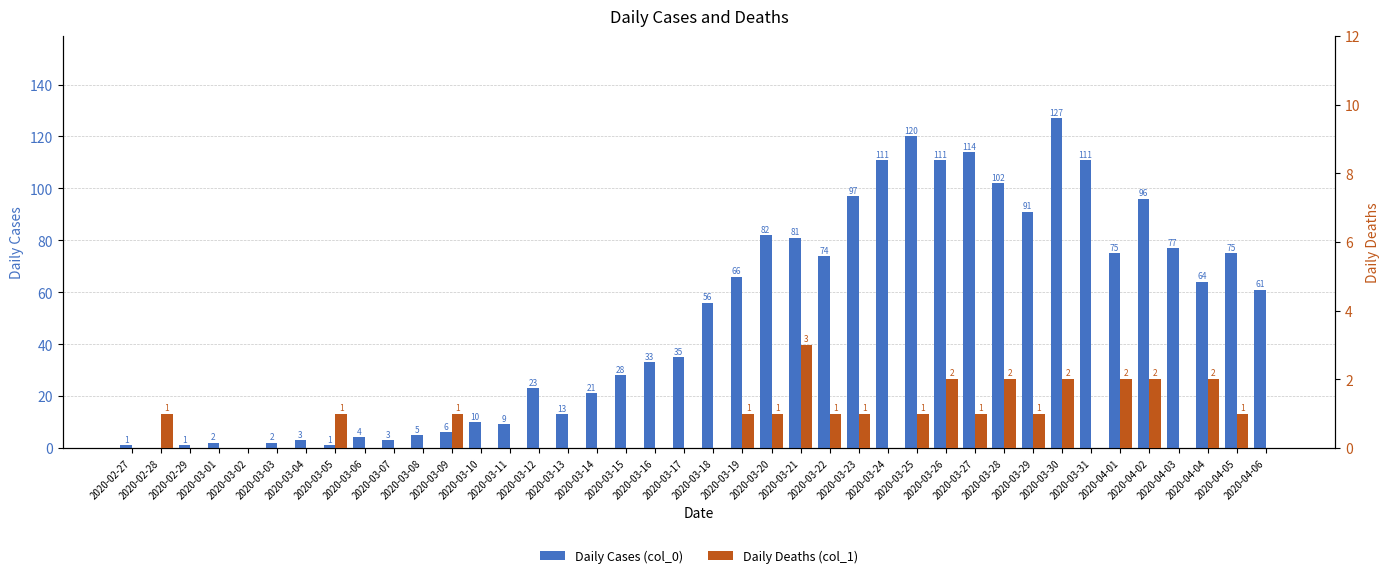

Reading left to right, what are all the values shown in this chart?

Daily Cases (col_0): 1	0	1	2	0	2	3	1	4	3	5	6	10	9	23	13	21	28	33	35	56	66	82	81	74	97	111	120	111	114	102	91	127	111	75	96	77	64	75	61
Daily Deaths (col_1): 0	1	0	0	0	0	0	1	0	0	0	1	0	0	0	0	0	0	0	0	0	1	1	3	1	1	0	1	2	1	2	1	2	0	2	2	0	2	1	0